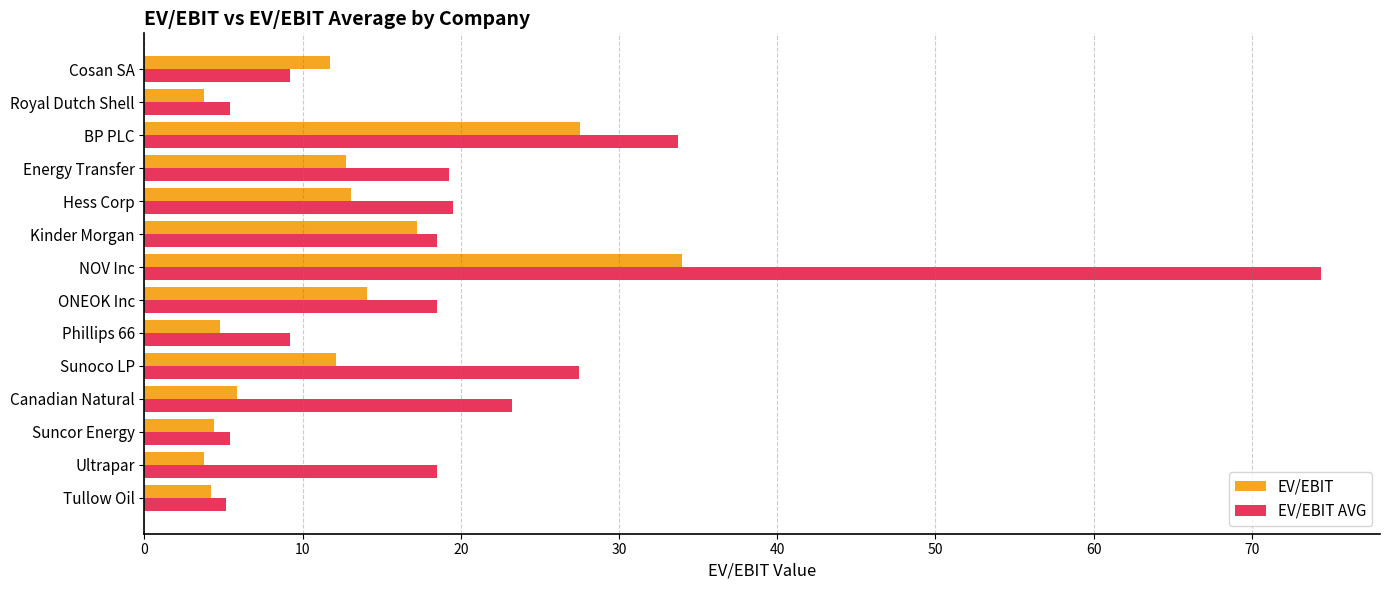

What are all the series names shown in the legend?

EV/EBIT, EV/EBIT AVG